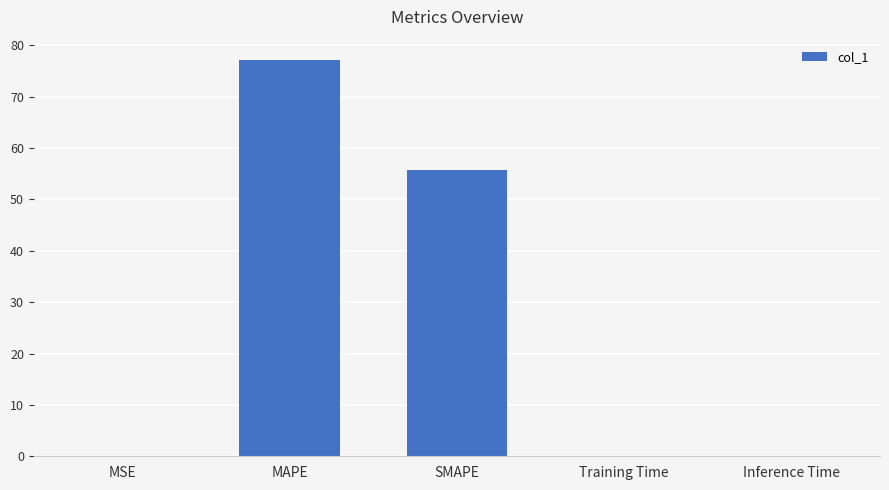

The value at MAPE is 138.2. True or false?

False